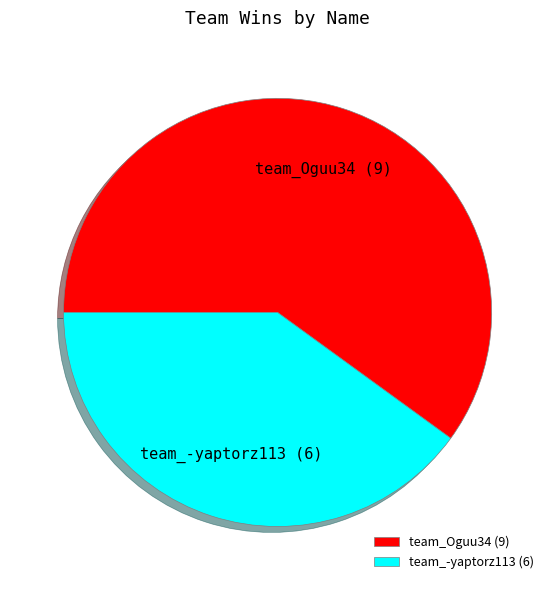

Which has a higher value, team_-yaptorz113 or team_Oguu34?

team_Oguu34